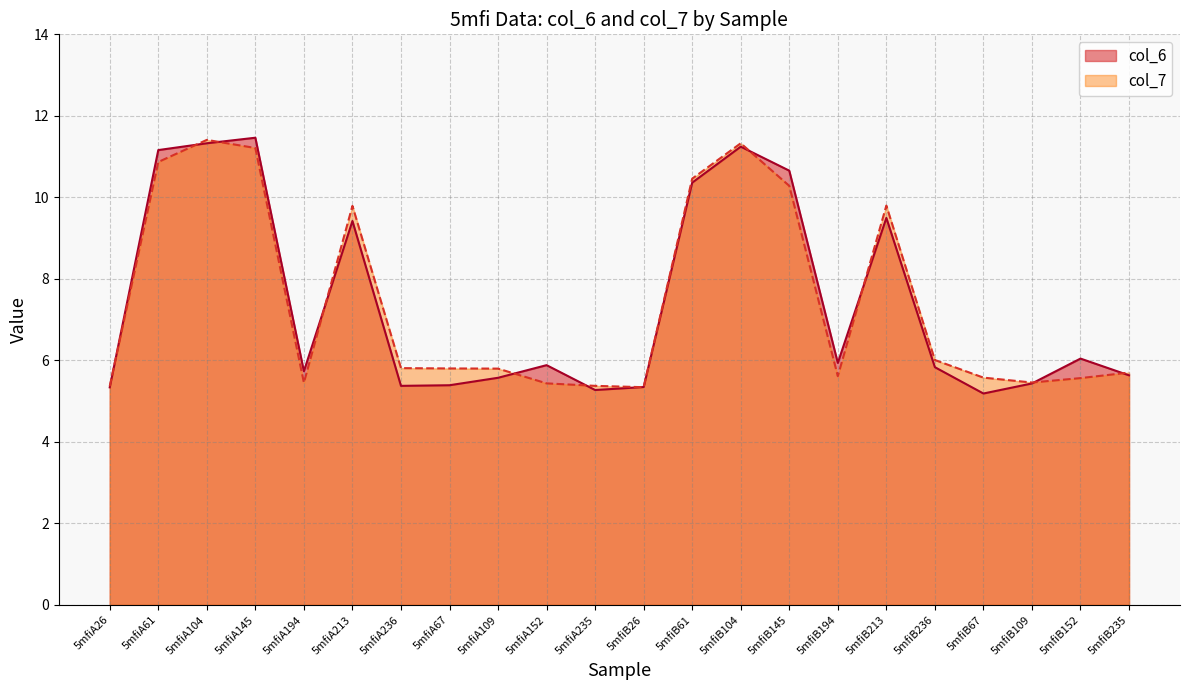

What is the difference between the highest and lowest values at 5mfiA152?

0.4